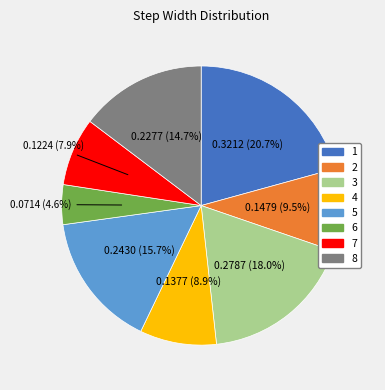

How many slices are in this pie chart?

8